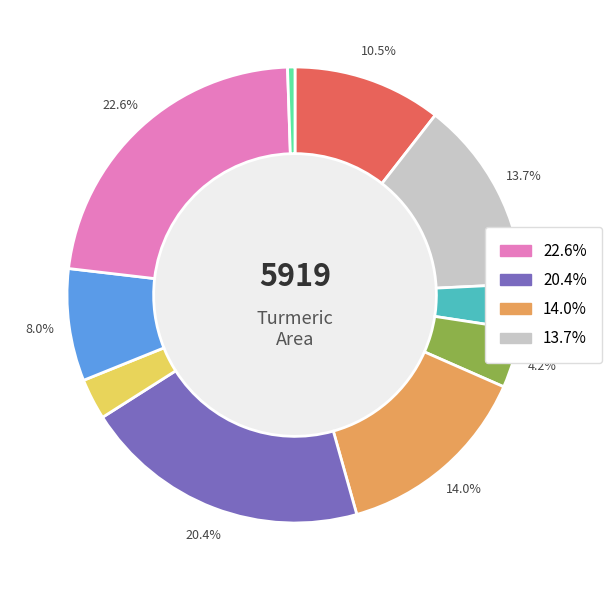

Is there a majority slice in this chart?

No